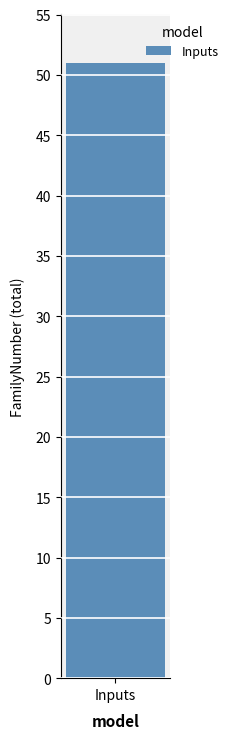

Does the chart contain stacked bars?

No